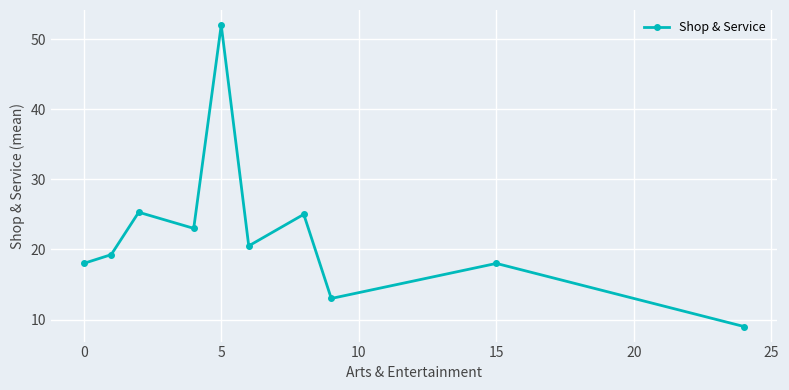

How many interior local peaks (higher than both neighbors) does the data have?

4